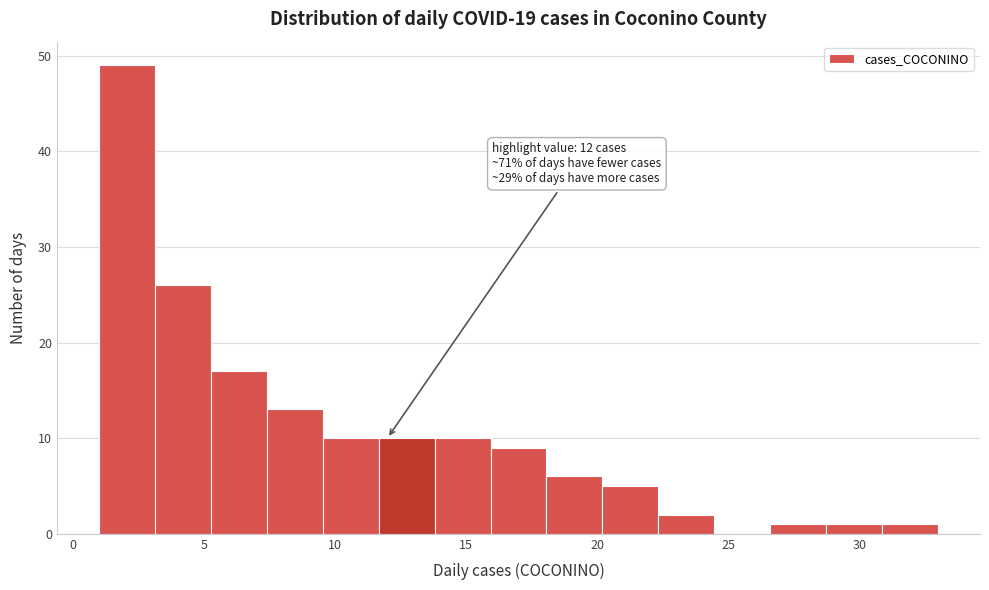

Over which range of the x-axis is the bar tallest?

1.0 to 3.0